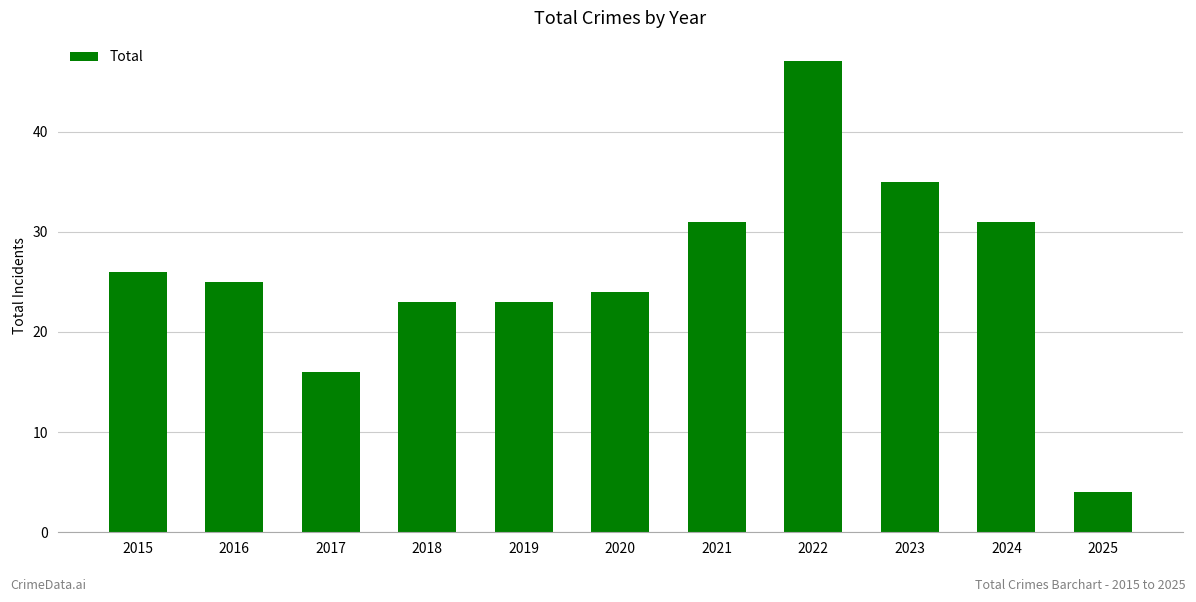

The chart shows a value of 16 at 2017. True or false?

True